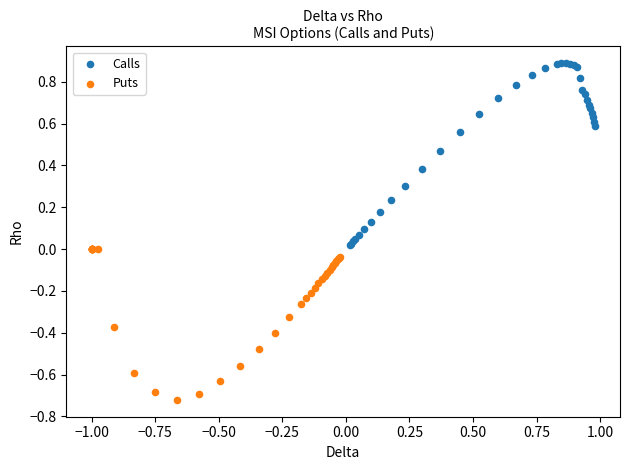

What are all the series names shown in the legend?

Calls, Puts